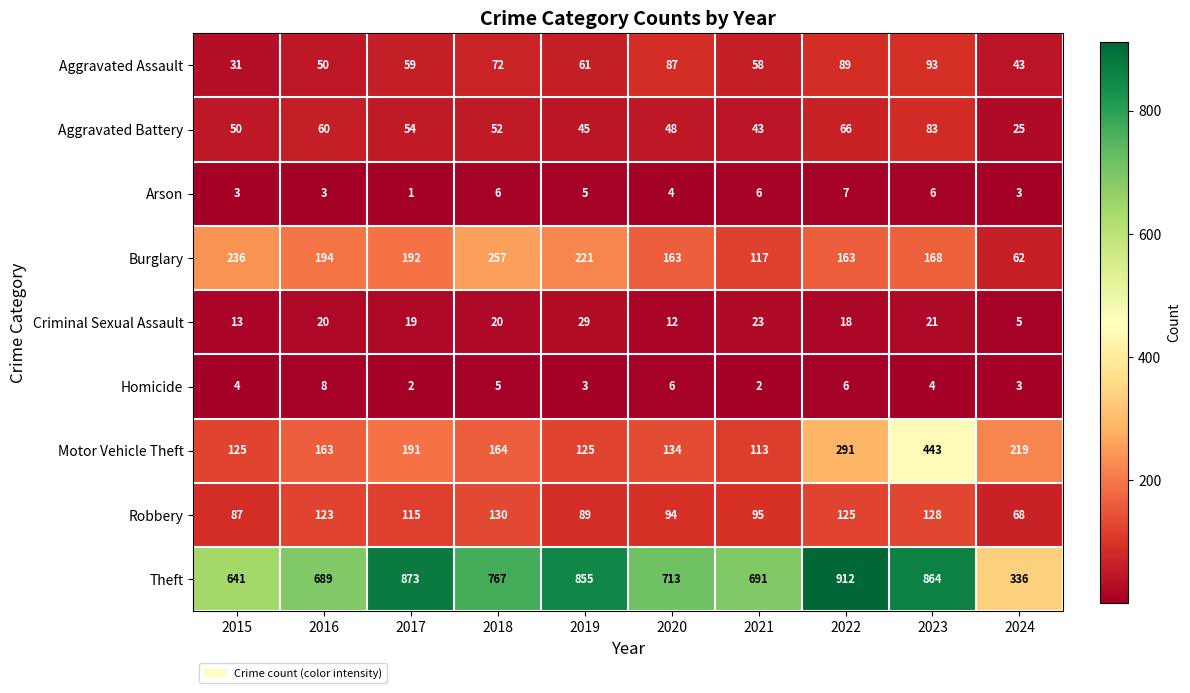

At which label does Arson first exceed 5?

2018